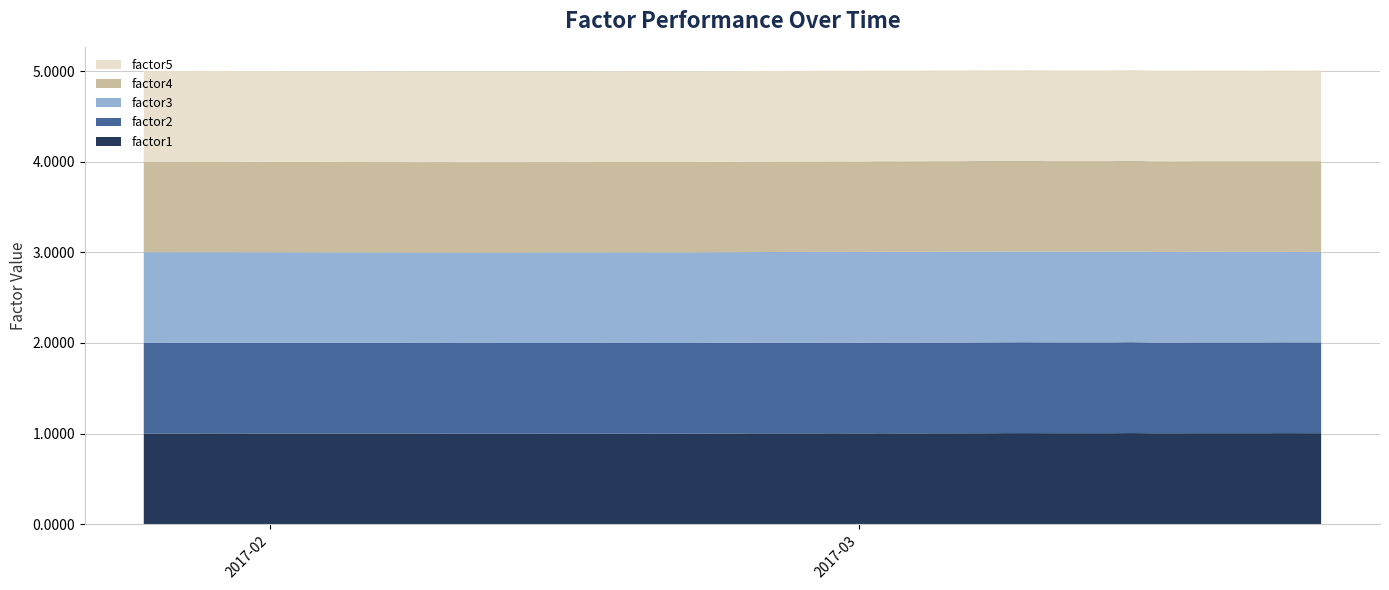

Reading left to right, extract all data points from this chart.

factor1: 1.0	1.0	1.0	1.0	1.0	1.0	1.0	1.0	1.0	1.0	1.0	1.0	1.0	1.0	1.0	1.0	1.0	1.0	1.0	1.0	1.0	1.0	1.0	1.0	1.0	1.0	1.0	1.0	1.0	1.0	1.0	1.0	1.0	1.0	1.0	1.0	1.0	1.0	1.0	1.0
factor2: 1.0	1.0	1.0	1.0	1.0	1.0	1.0	1.0	1.0	1.0	1.0	1.0	1.0	1.0	1.0	1.0	1.0	1.0	1.0	1.0	1.0	1.0	1.0	1.0	1.0	1.0	1.0	1.0	1.0	1.0	1.0	1.0	1.0	1.0	1.0	1.0	1.0	1.0	1.0	1.0
factor3: 1.0	1.0	1.0	1.0	1.0	1.0	1.0	1.0	1.0	1.0	1.0	1.0	1.0	1.0	1.0	1.0	1.0	1.0	1.0	1.0	1.0	1.0	1.0	1.0	1.0	1.0	1.0	1.0	1.0	1.0	1.0	1.0	1.0	1.0	1.0	1.0	1.0	1.0	1.0	1.0
factor4: 1.0	1.0	1.0	1.0	1.0	1.0	1.0	1.0	1.0	1.0	1.0	1.0	1.0	1.0	1.0	1.0	1.0	1.0	1.0	1.0	1.0	1.0	1.0	1.0	1.0	1.0	1.0	1.0	1.0	1.0	1.0	1.0	1.0	1.0	1.0	1.0	1.0	1.0	1.0	1.0
factor5: 1.0	1.0	1.0	1.0	1.0	1.0	1.0	1.0	1.0	1.0	1.0	1.0	1.0	1.0	1.0	1.0	1.0	1.0	1.0	1.0	1.0	1.0	1.0	1.0	1.0	1.0	1.0	1.0	1.0	1.0	1.0	1.0	1.0	1.0	1.0	1.0	1.0	1.0	1.0	1.0